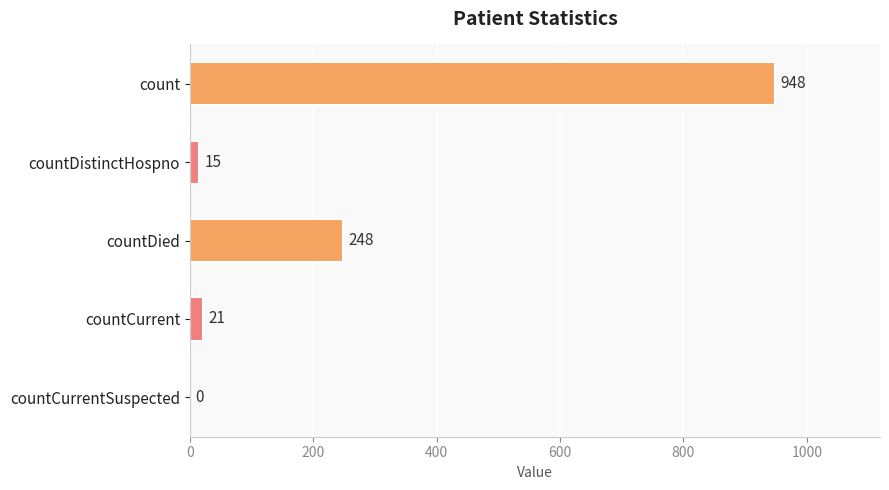

Reading bottom to top, what are all the values shown in this chart?

countCurrentSuspected=0	countCurrent=21	countDied=248	countDistinctHospno=15	count=948